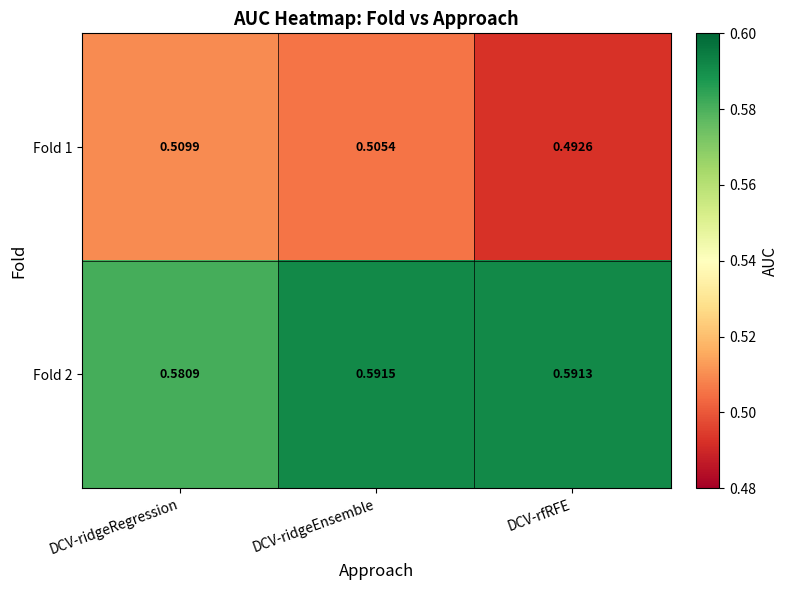

Which category has the highest value across all series?

DCV-ridgeEnsemble